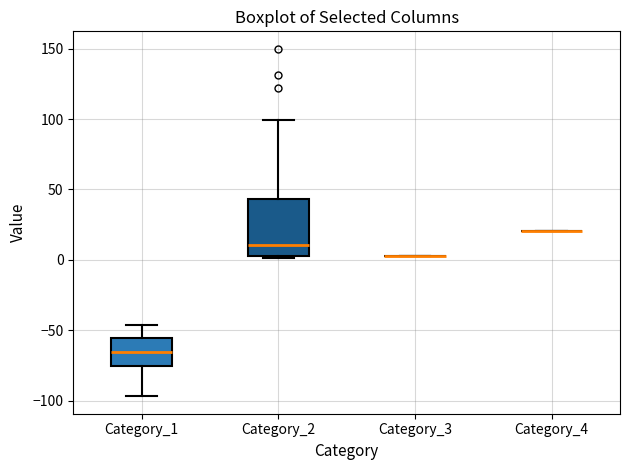

Reading left to right, transcribe this box plot: for each box, give where its median line is, the range the box spans, and where its two whiskers end, as read against the y-axis. The values are not printed on the chart, so give them approximately, as read against the axis.

Category_1: median -65, box -75 to -55, whiskers -95 to -45
Category_2: median 10, box 5 to 45, whiskers 0 to 100
Category_3: box collapsed to a line at 5, whiskers 5 to 5
Category_4: box collapsed to a line at 20, whiskers 20 to 20